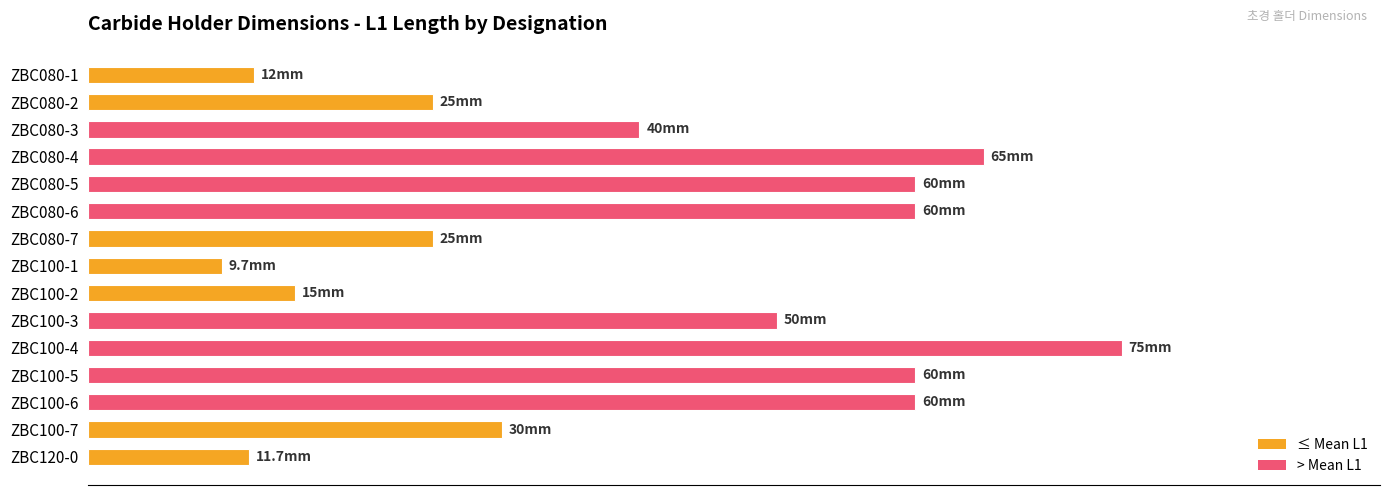

At which category does the chart reach its minimum across all series?

ZBC100-1